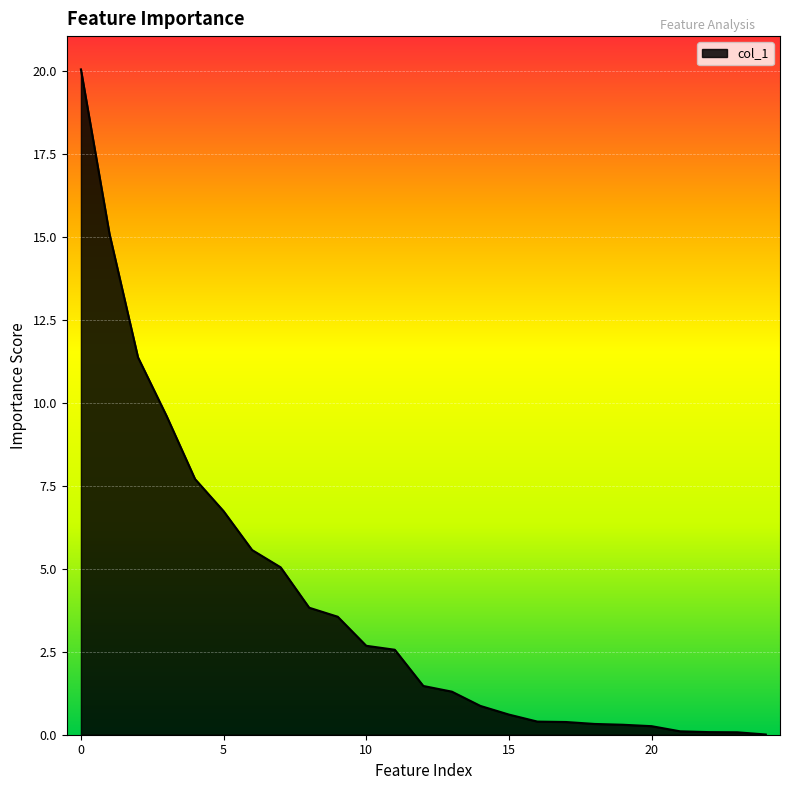

What is the difference between the maximum and minimum values?

20.1